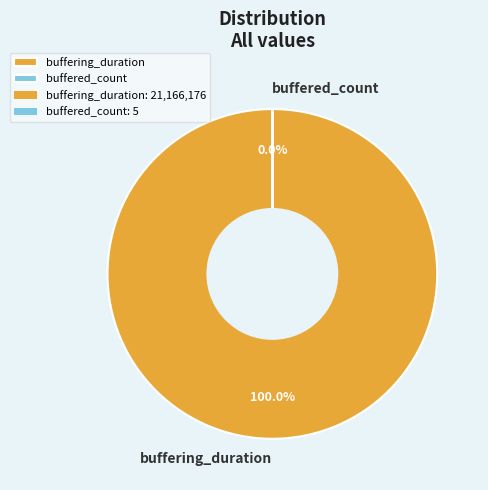

Which category has the biggest portion of the pie?

buffering_duration